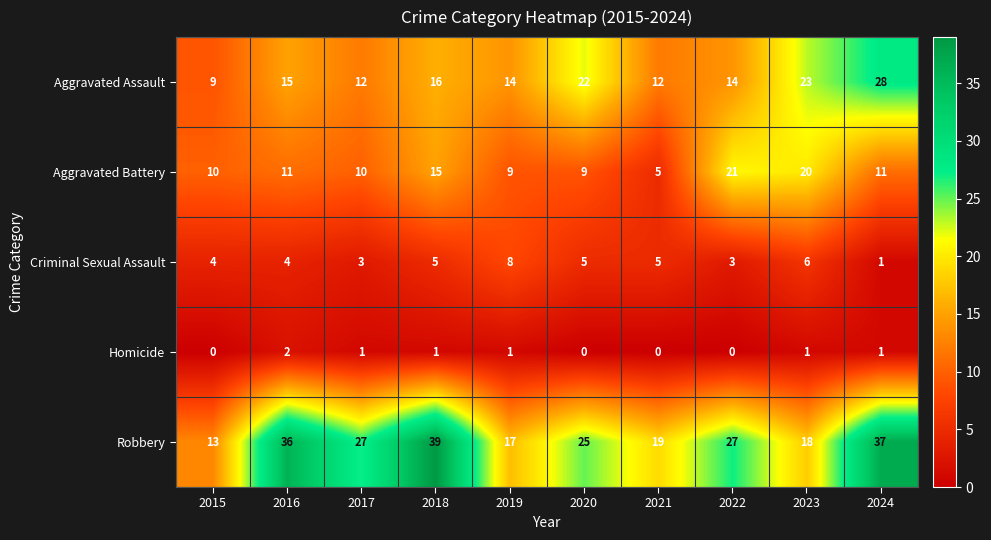

What value does the Aggravated Battery series have at 2024?

11